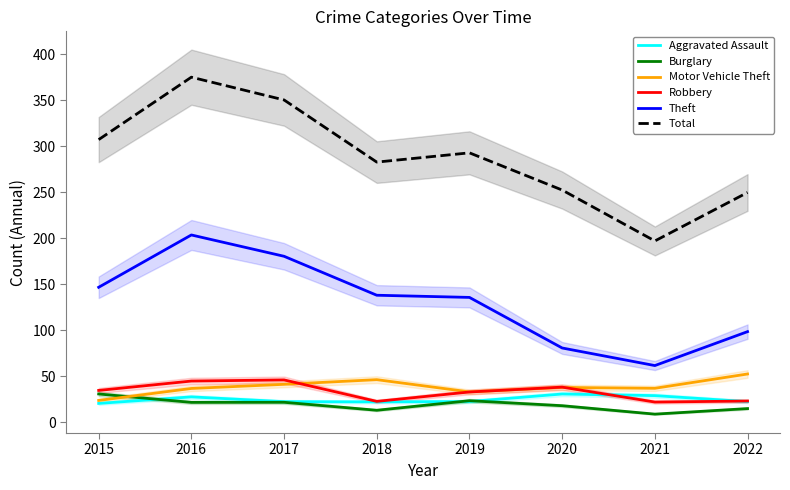

True or false: Burglary and Total cross at least once.

False